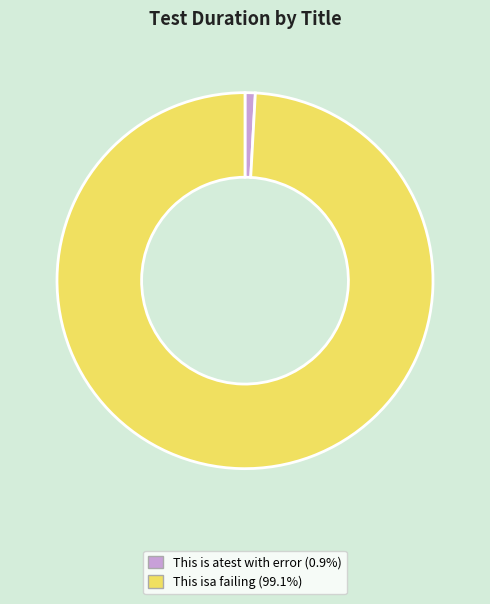

Which category has the smallest portion of the pie?

This is atest with error